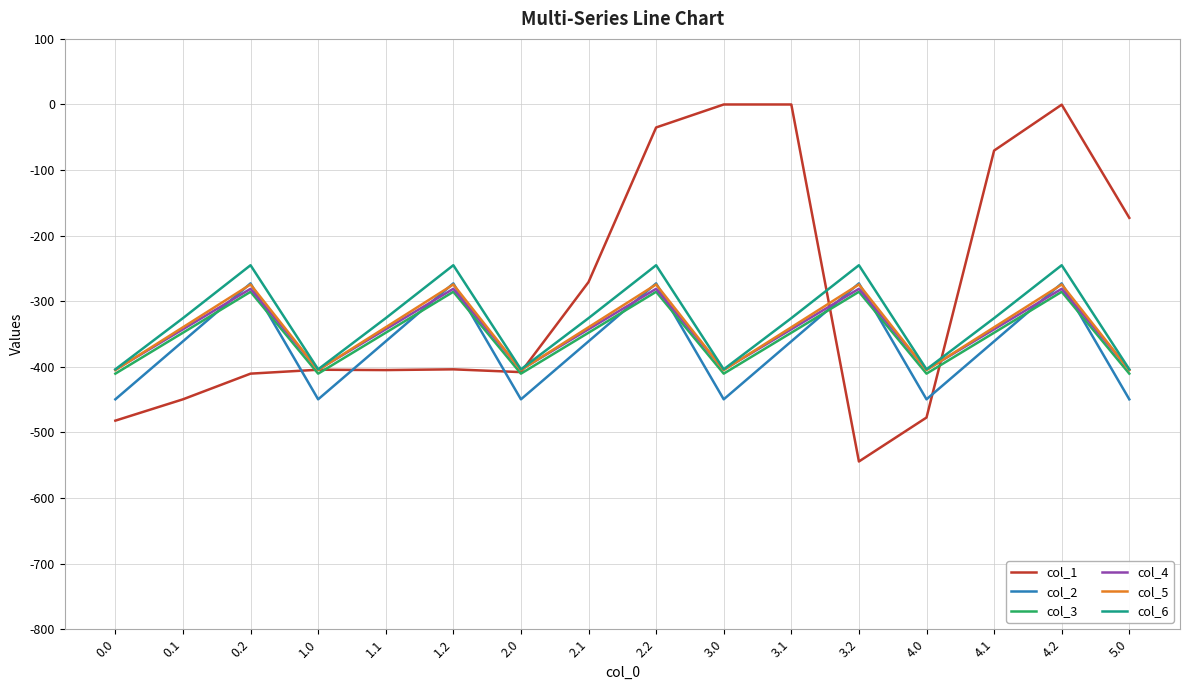

Between 2.0 and 5.0, which series saw the biggest shift?

col_1